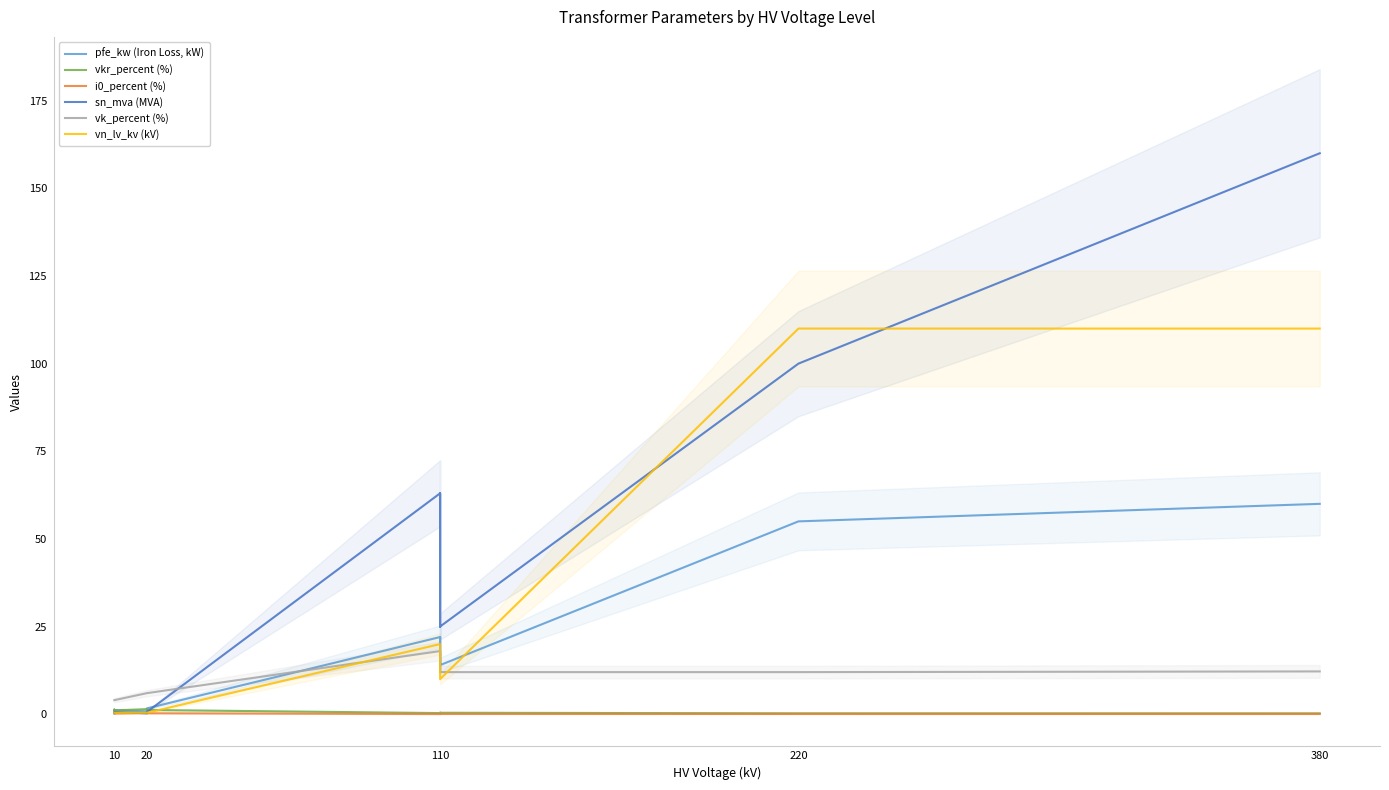

Which series has the widest spread of values?

sn_mva (MVA)